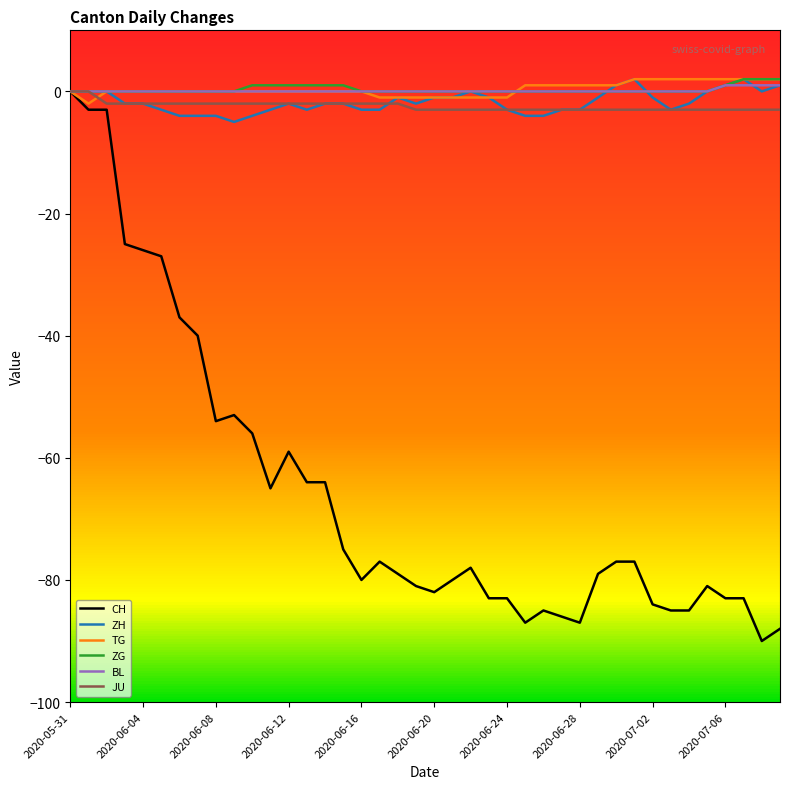

What is the minimum value shown in the chart?

-90